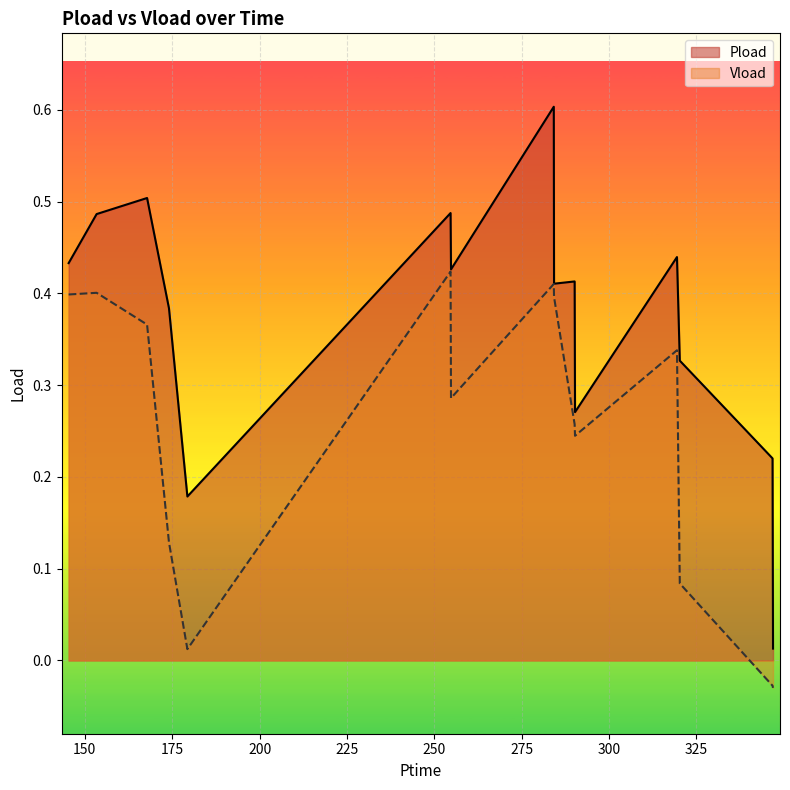

At which label does Pload reach its minimum?

346.896